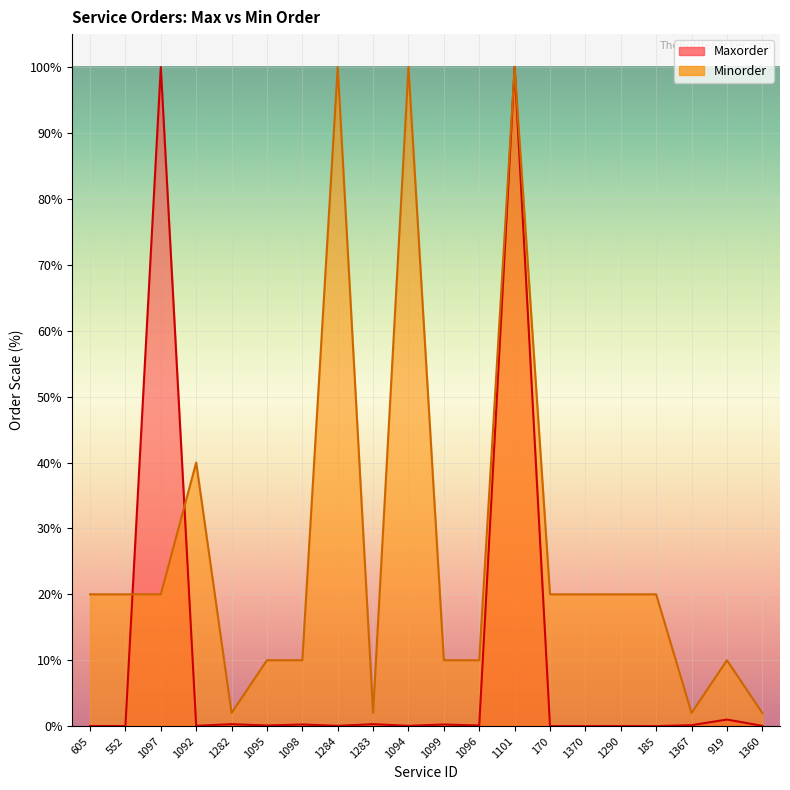

Between 1095 and 1360, which series saw the biggest shift?

Minorder